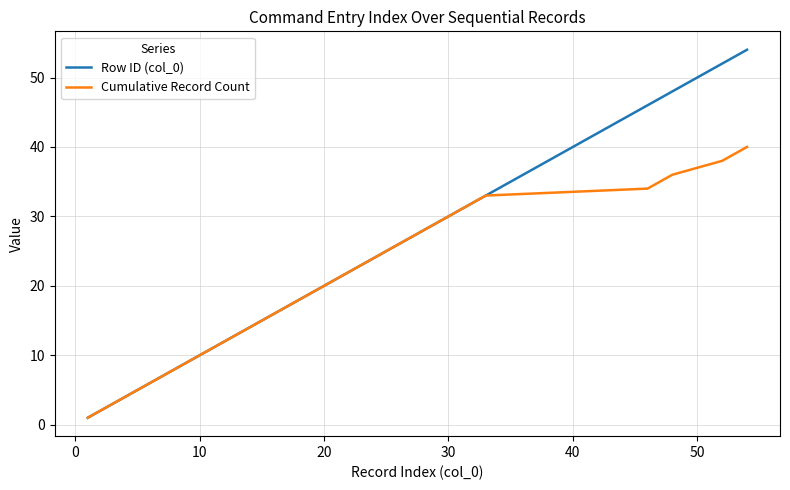

What is the difference between the maximum and second lowest values in the Cumulative Record Count series?

38